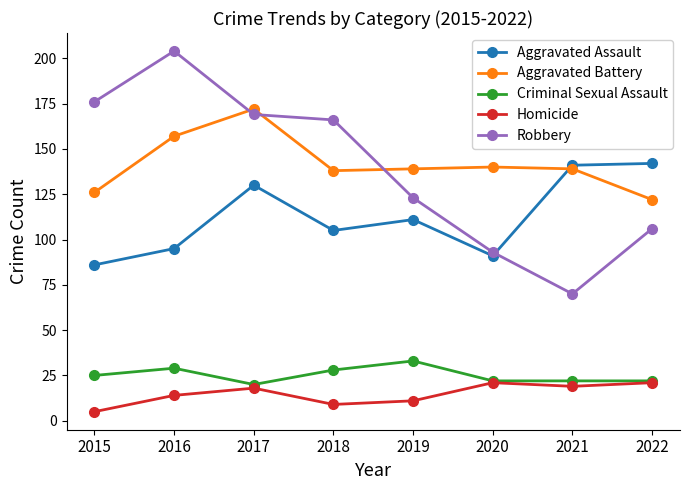

How many data points does each series have?

8